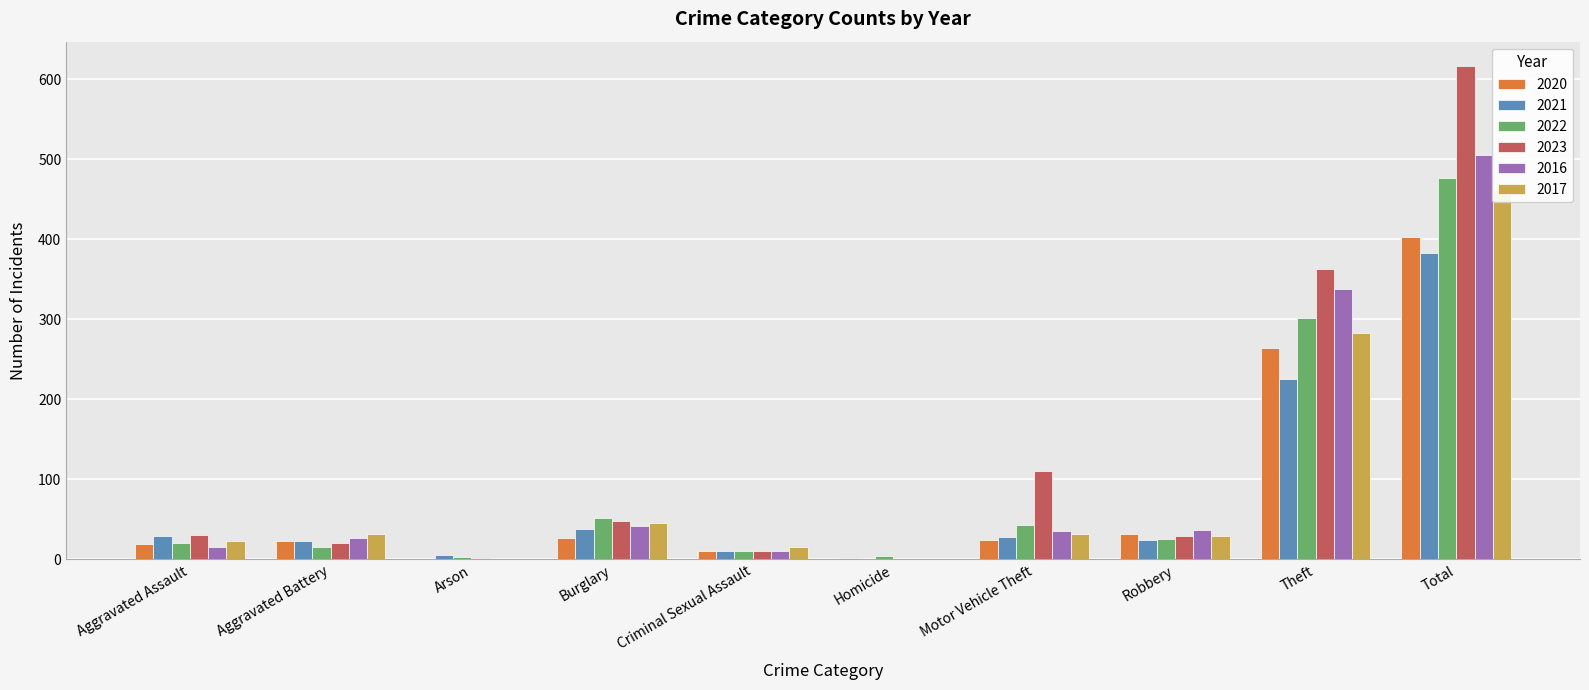

Count the number of data series in this chart.

6